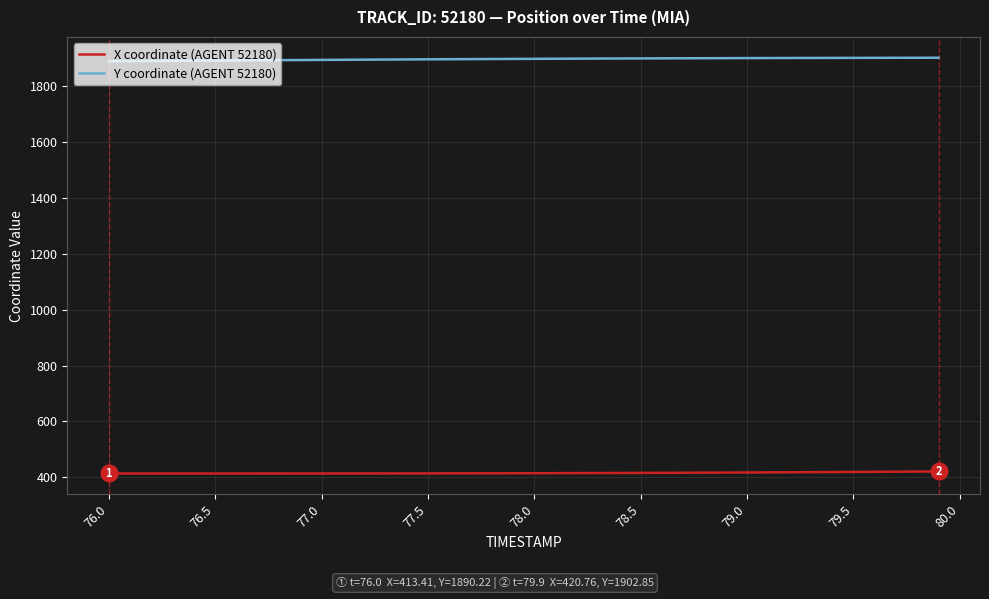

How many lines are shown in the chart?

2